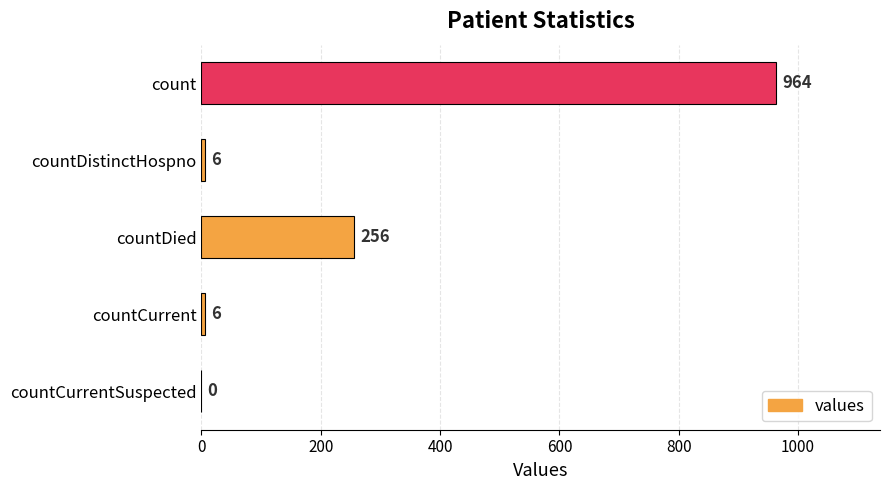

What is the maximum value shown in the chart?

964